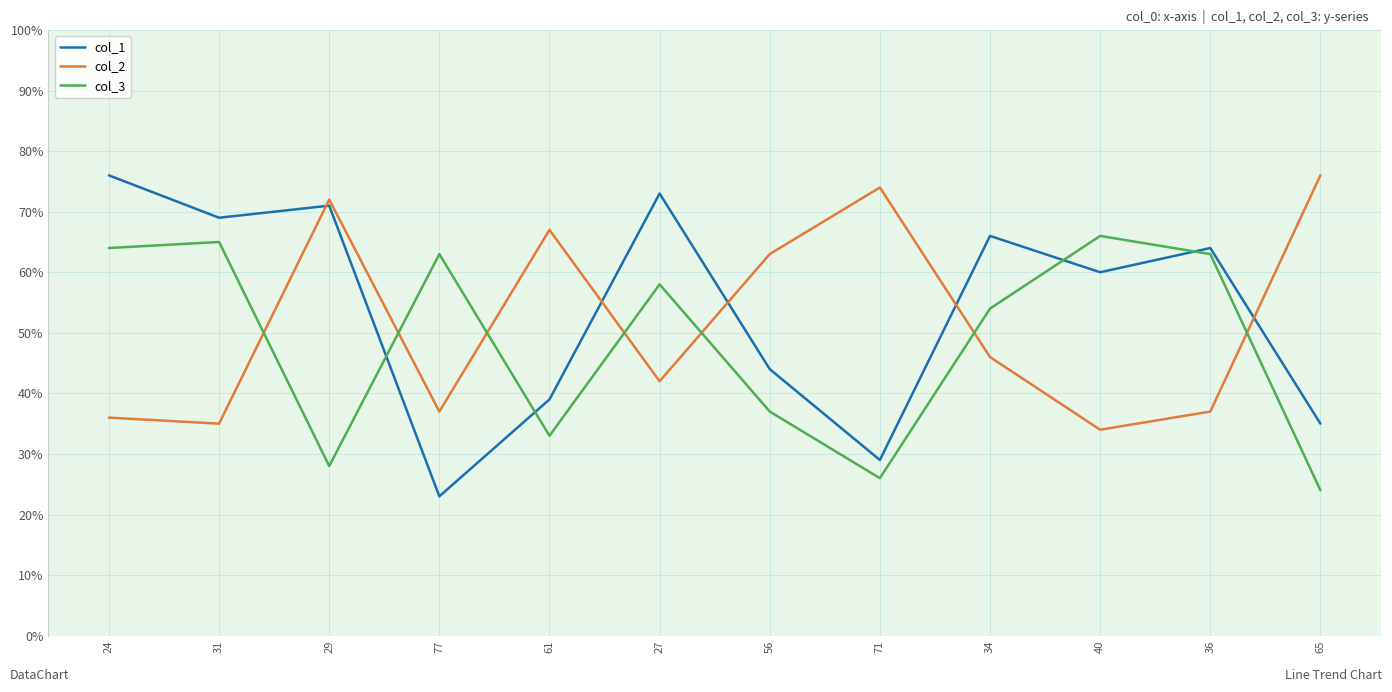

At 31, list the series in order from largest to smallest.

col_1, col_3, col_2